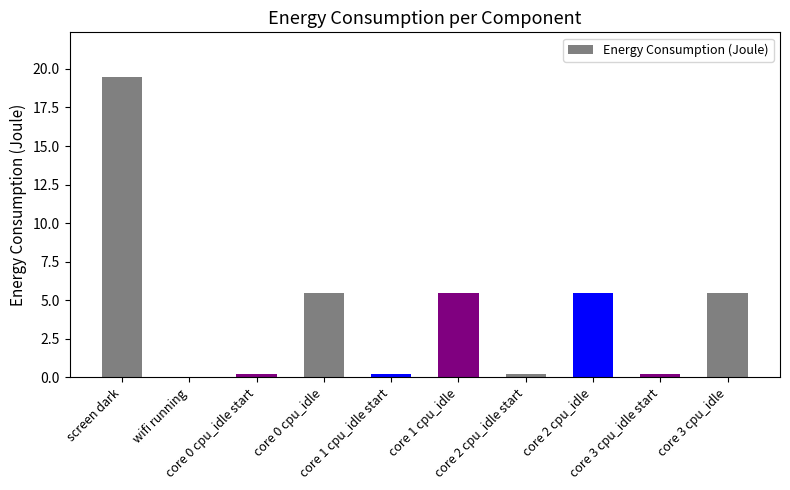

Are the bars horizontal?

No